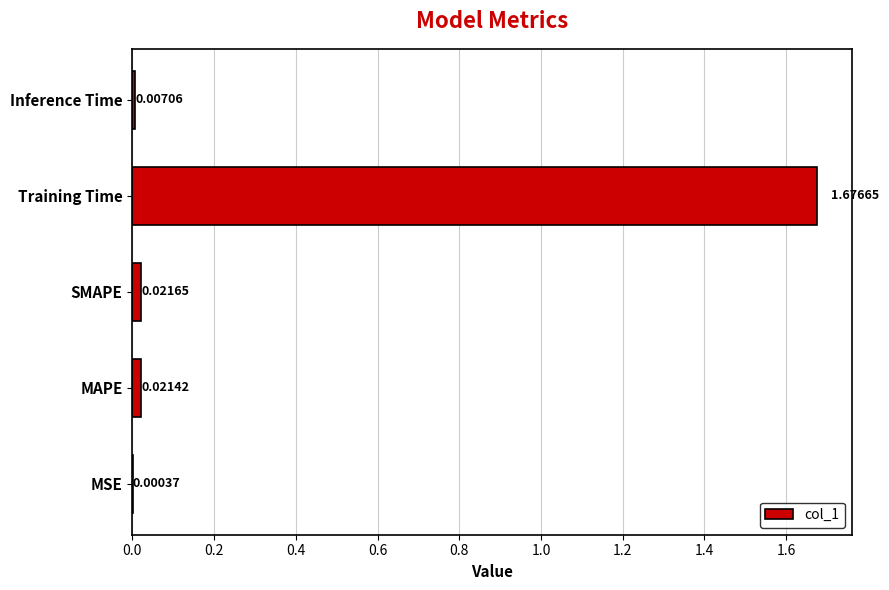

Between Training Time and SMAPE, which is larger?

Training Time